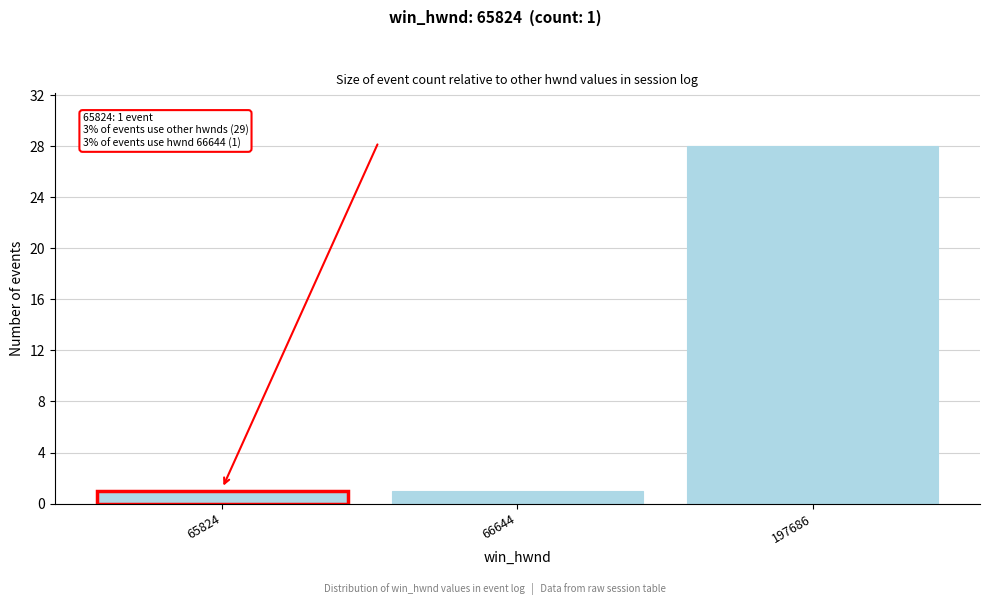

Reading left to right, transcribe all the data shown in this chart.

65824=1	66644=1	197686=28